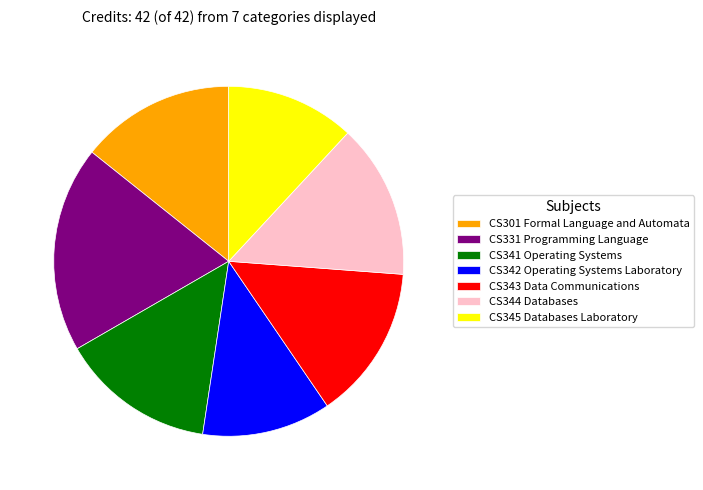

Which has a higher value, CS345 Databases Laboratory or CS343 Data Communications?

CS343 Data Communications